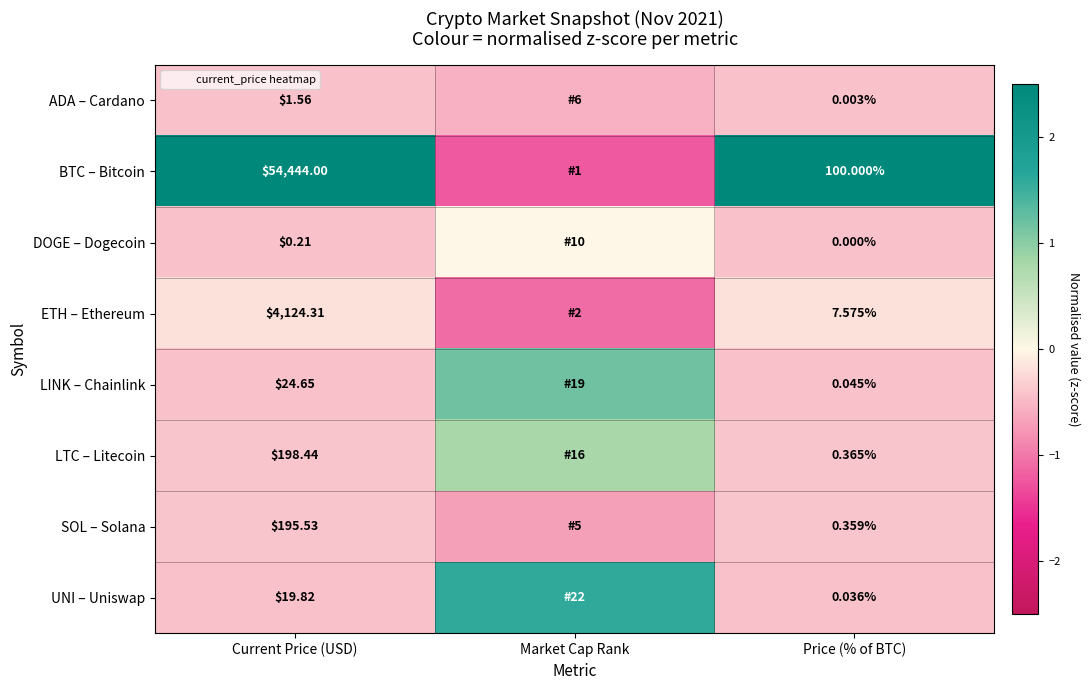

How many values in UNI – Uniswap are above zero?

1